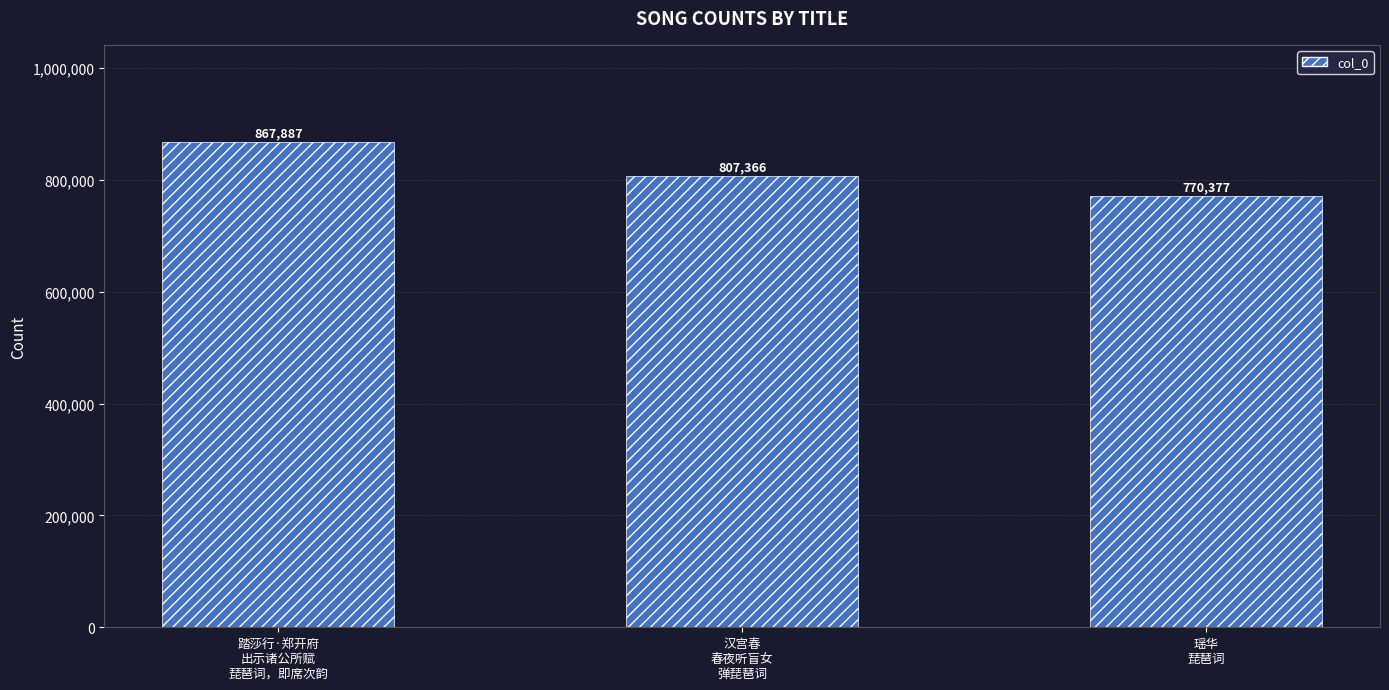

Rank the categories by value from lowest to highest.

瑶华
琵琶词, 汉宫春
春夜听盲女
弹琵琶词, 踏莎行·郑开府
出示诸公所赋
琵琶词，即席次韵